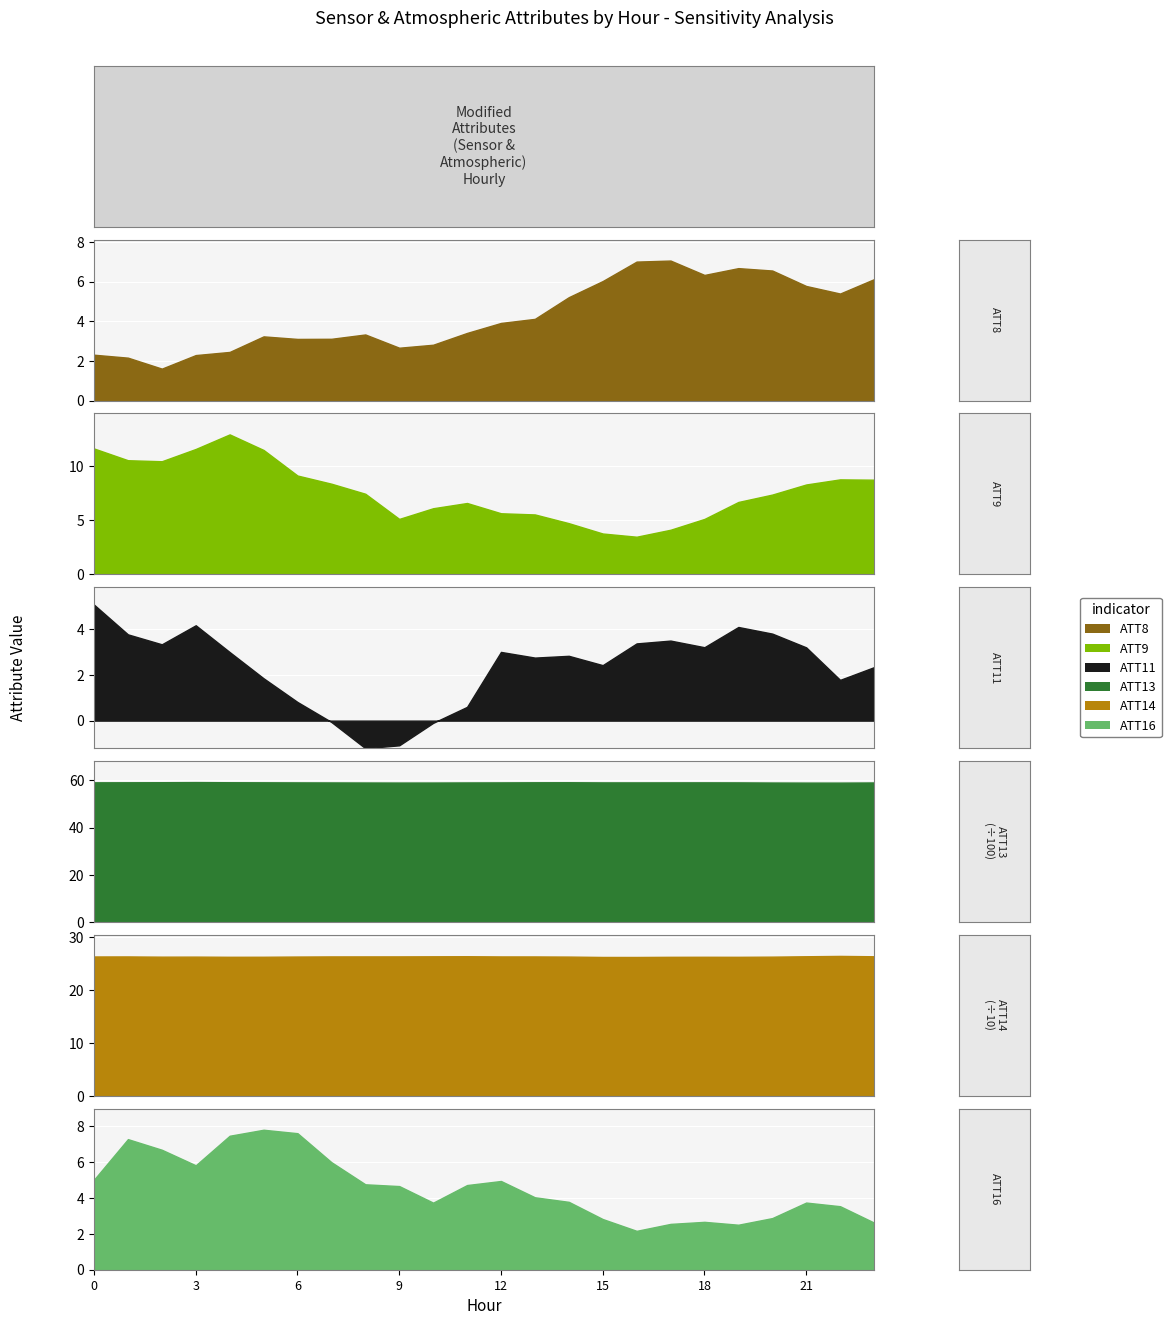

What is the spread (max minus min) of values at 20?

56.2